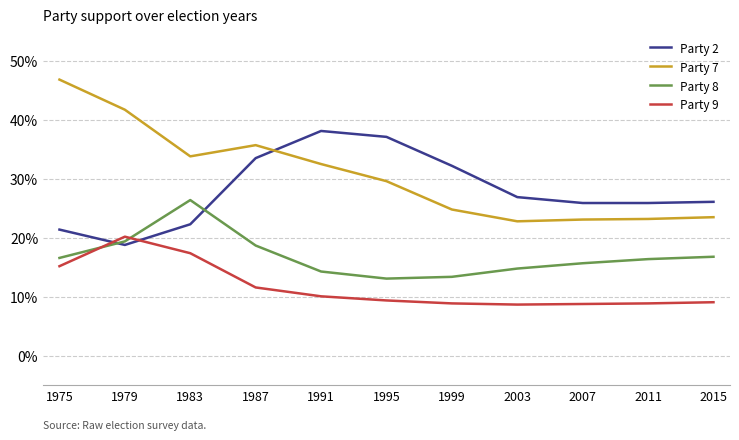

What is the average value of the Party 8 series?

0.2